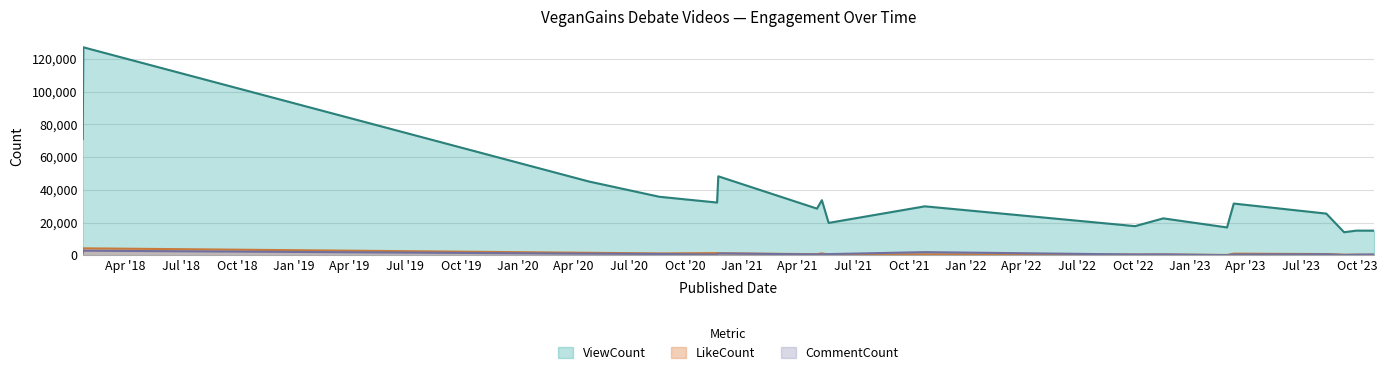

Rank the series by their maximum value, from highest to lowest.

ViewCount, LikeCount, CommentCount